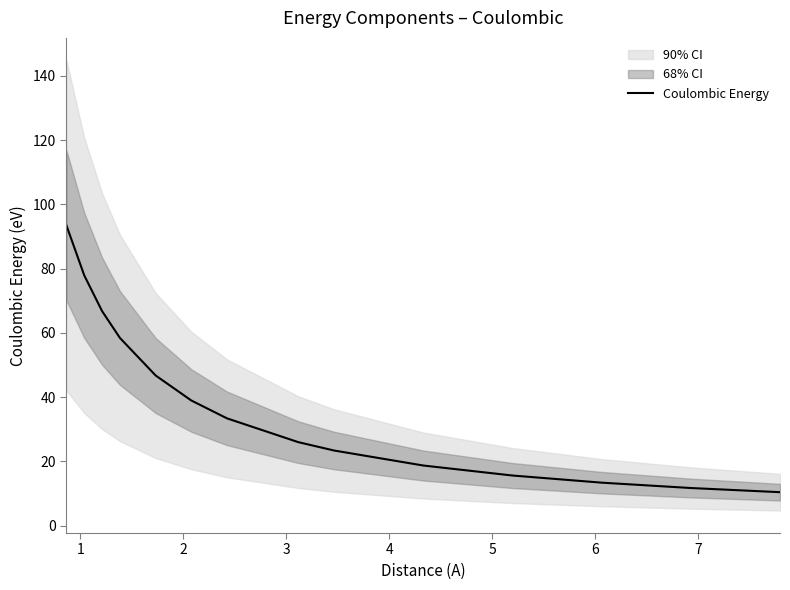

What is the lowest value of the Coulombic Energy series?

10.4